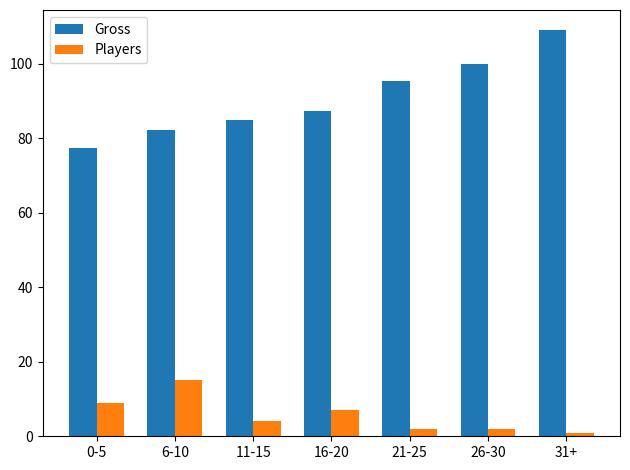

Which series has the widest spread of values?

Gross